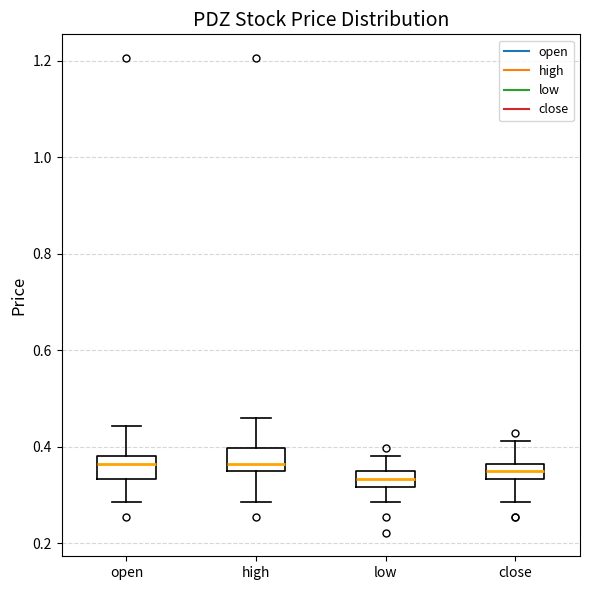

Reading left to right, read every box against the y-axis: the position of its median line, the range the box covers, and the ends of its whiskers. The values are not printed on the chart, so give them approximately, as read against the axis.

open: median 0.36, box 0.34 to 0.38, whiskers 0.28 to 0.44
high: median 0.36, box 0.34 to 0.40, whiskers 0.28 to 0.46
low: median 0.34 (inside the box), box 0.32 to 0.34, whiskers 0.28 to 0.38
close: median 0.34 (inside the box), box 0.34 to 0.36, whiskers 0.28 to 0.42